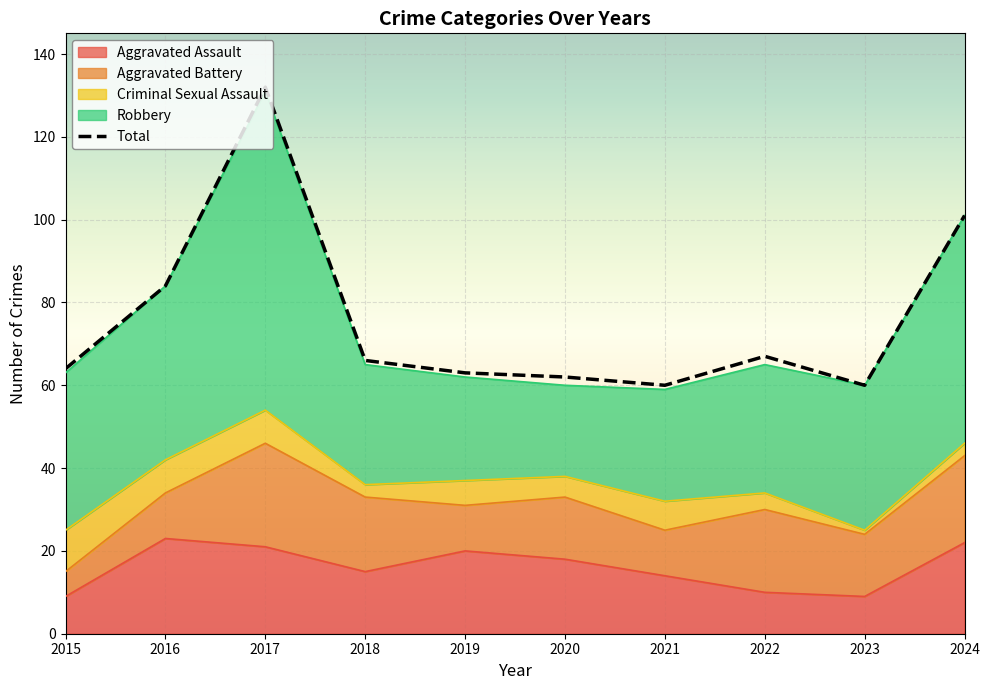

At which label does Total reach its peak?

2017